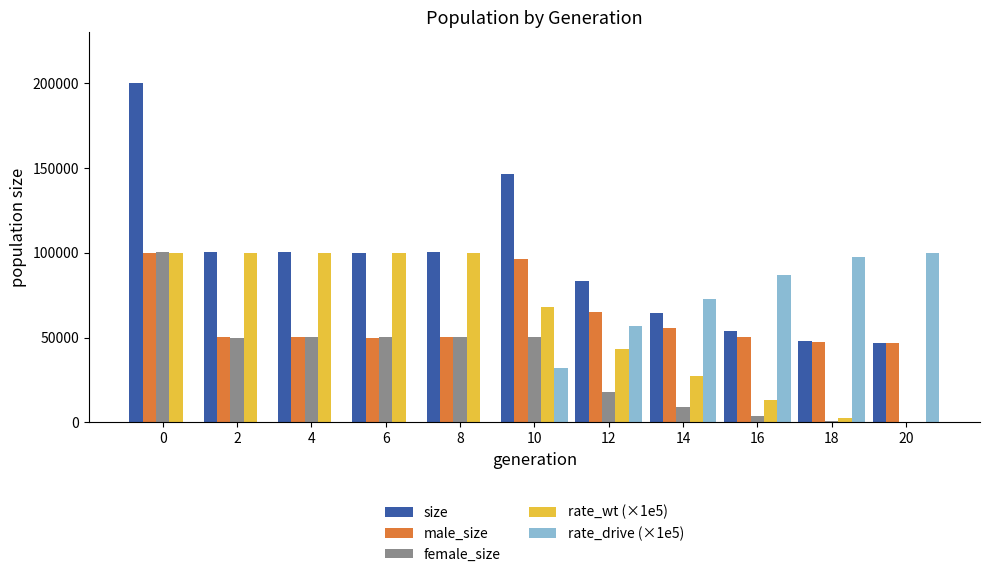

Is it true that rate_wt (×1e5) equals 100000.0 at 0?

True